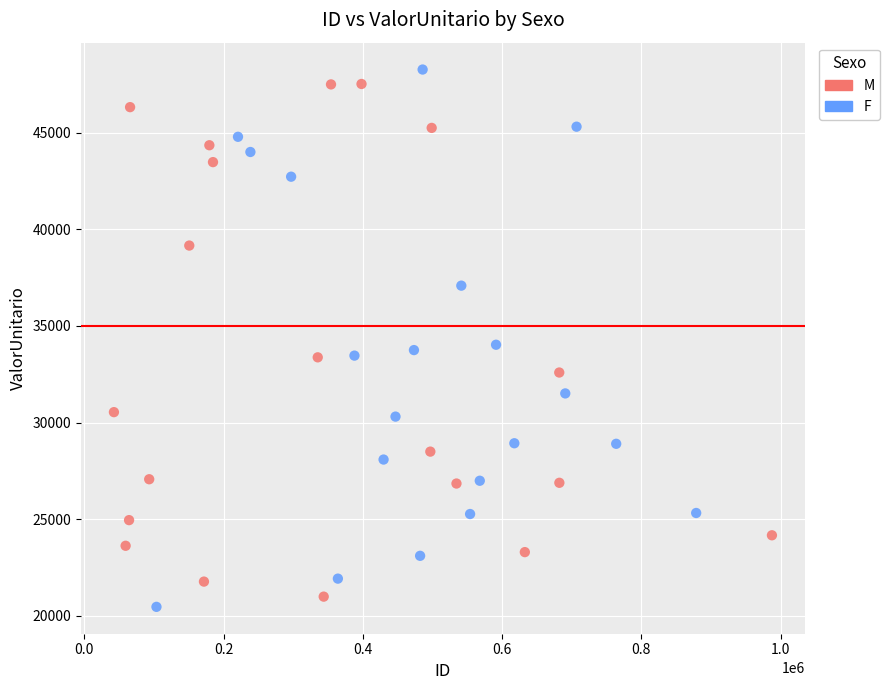

Which series has the widest spread of Y values?

F